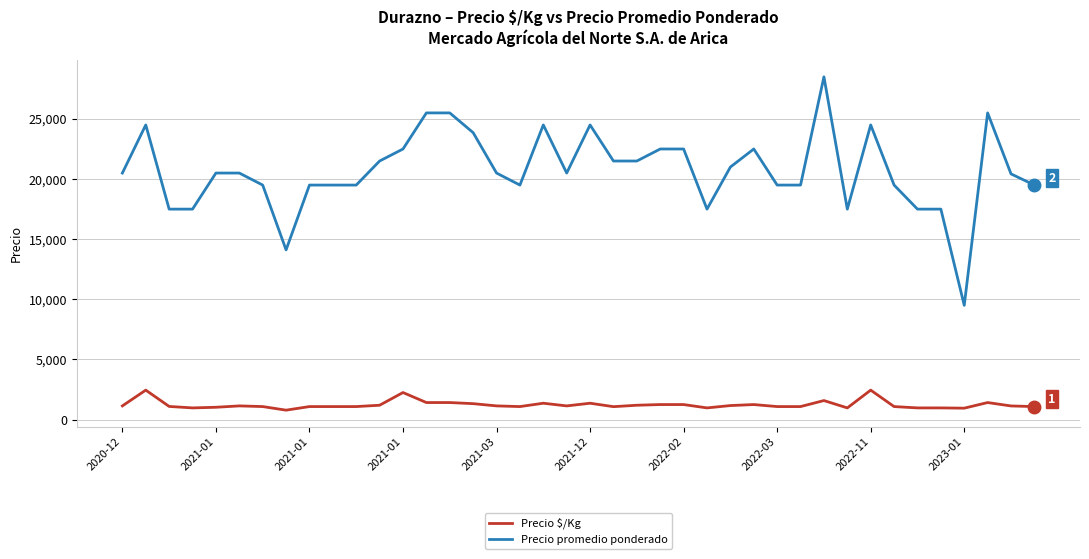

Which series has the largest total across all categories?

Precio promedio ponderado